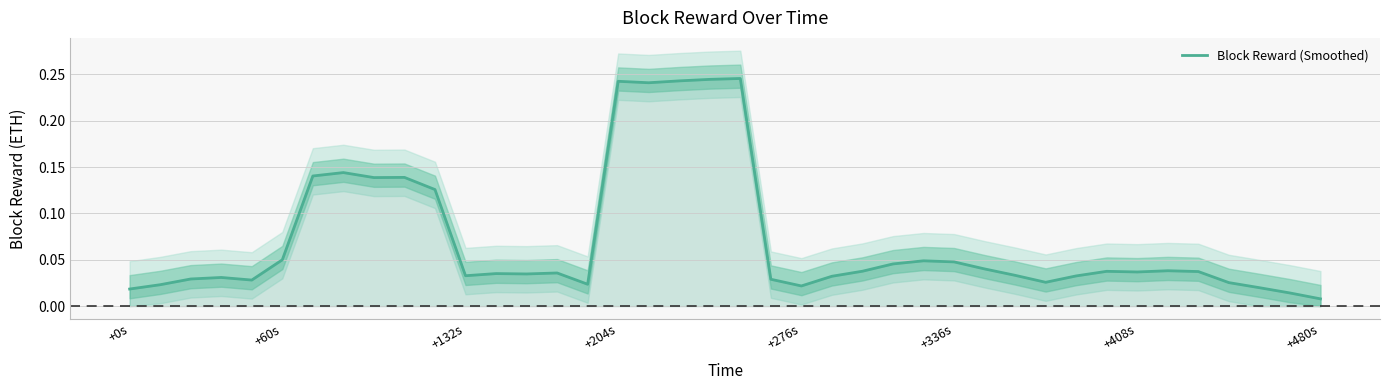

What is the maximum value shown in the chart?

0.2